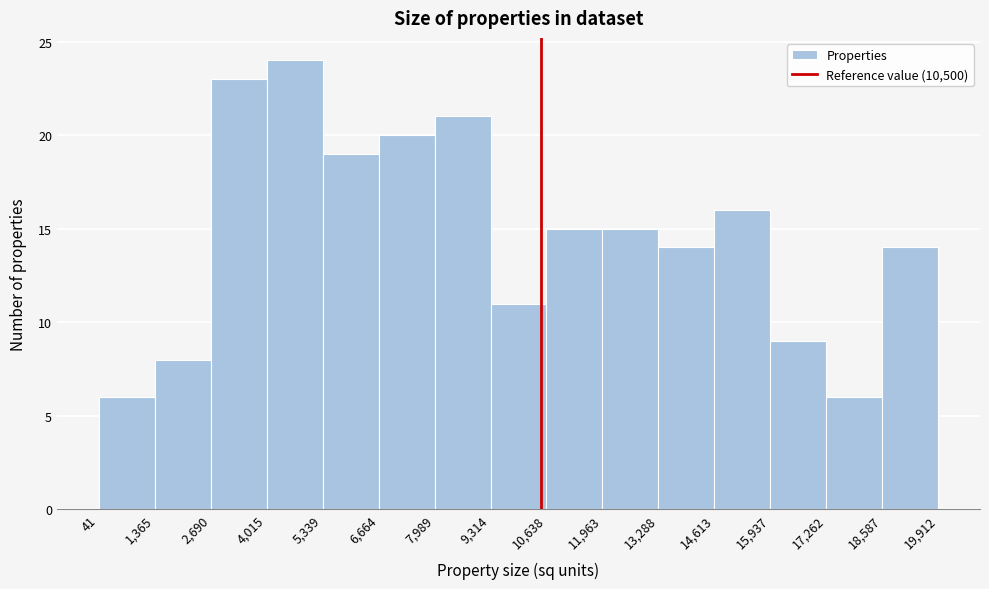

Reading left to right, transcribe this chart: for each bar, give the range it covers on the x-axis and its height. The values are not printed on the chart, so give them approximately, as read against the axis.

41 to 1,365: 6
1,365 to 2,690: 8
2,690 to 4,015: 23
4,015 to 5,339: 24
5,339 to 6,664: 19
6,664 to 7,989: 20
7,989 to 9,314: 21
9,314 to 10,638: 11
10,638 to 11,963: 15
11,963 to 13,288: 15
13,288 to 14,613: 14
14,613 to 15,937: 16
15,937 to 17,262: 9
17,262 to 18,587: 6
18,587 to 19,912: 14